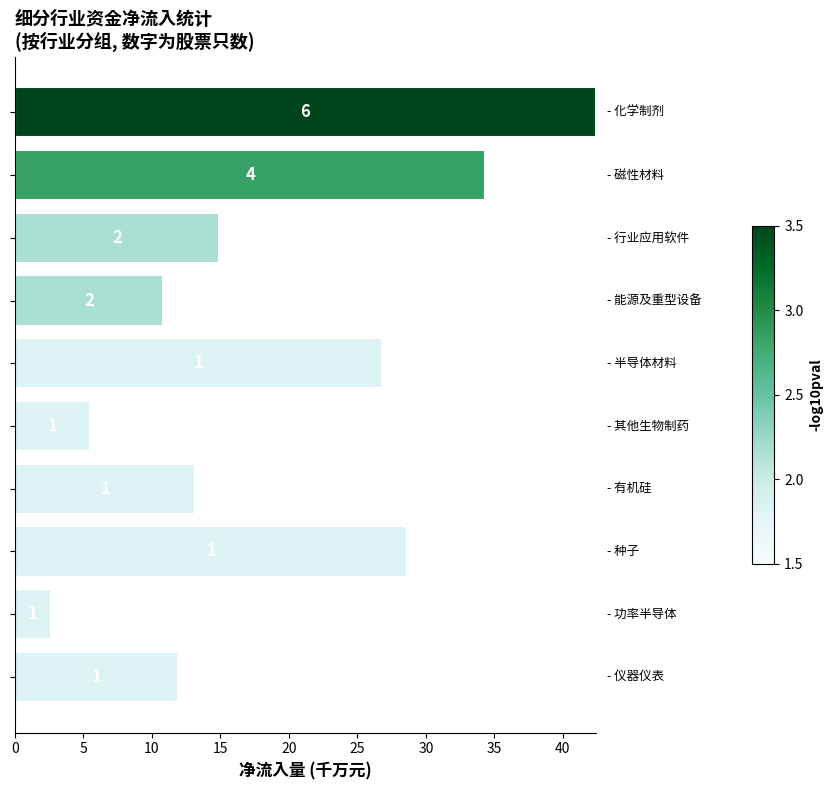

How many bars are there in total?

10